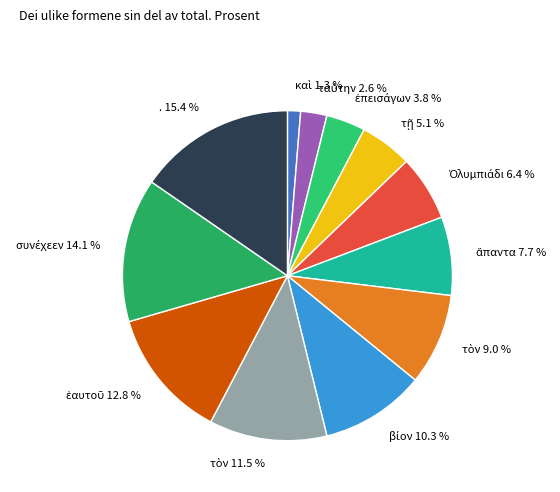

Which category has the biggest portion of the pie?

. 15.4 %